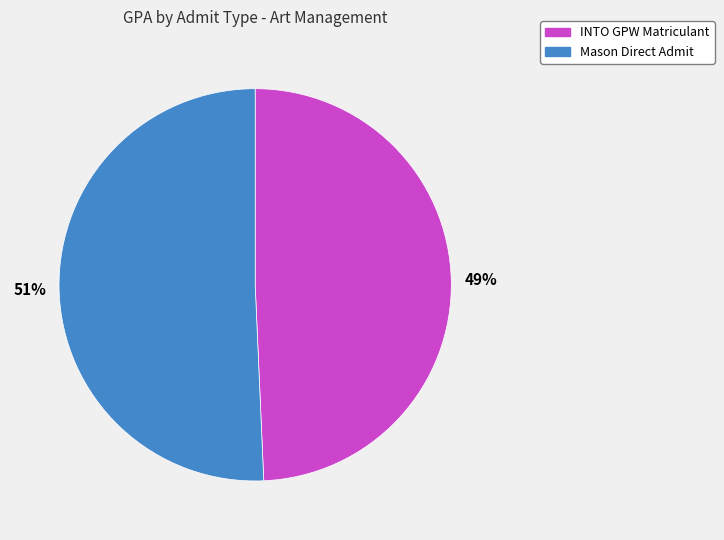

Is the sum of INTO GPW Matriculant and Mason Direct Admit greater than half?

Yes